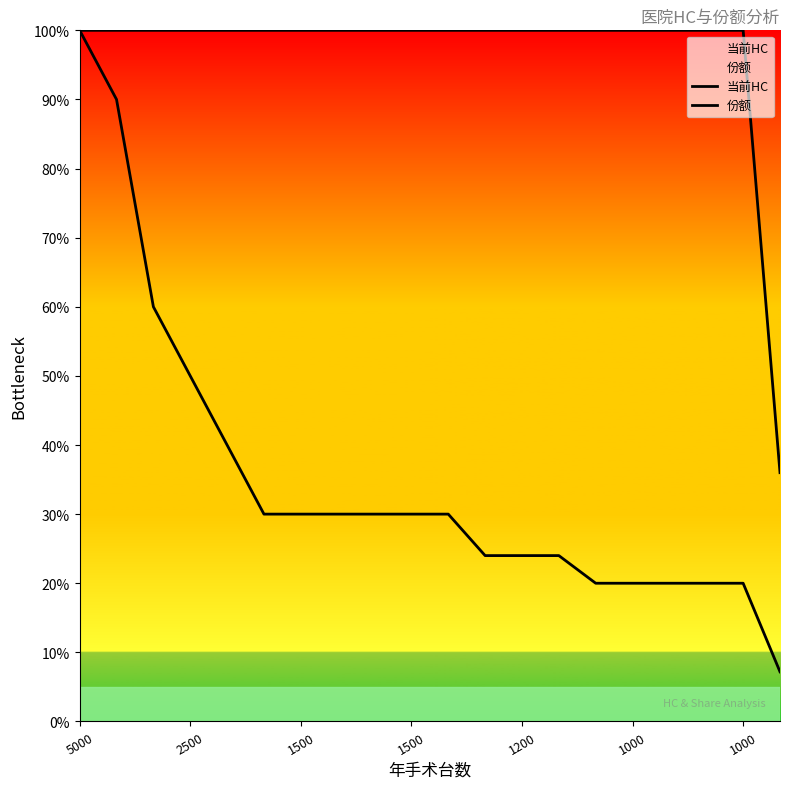

True or false: 份额 and 当前HC cross at least once.

False